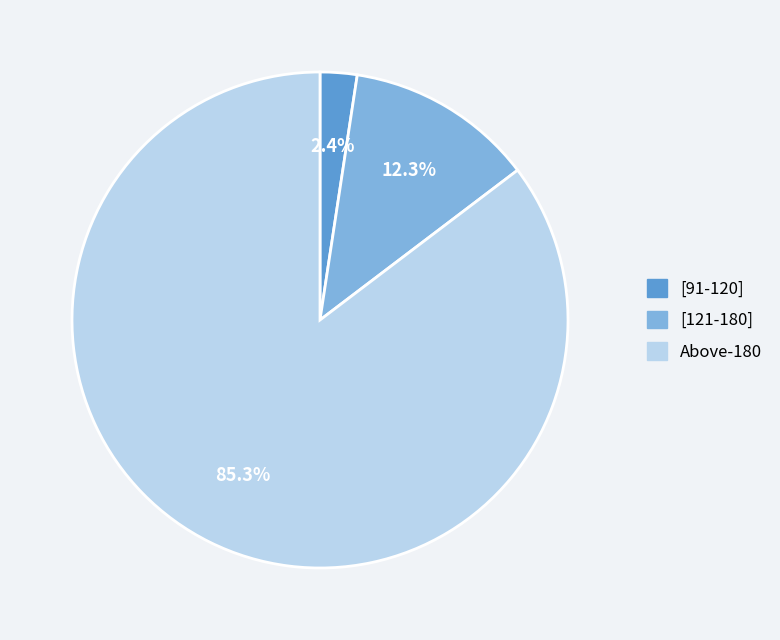

Is there any slice that represents more than half of the pie?

Yes